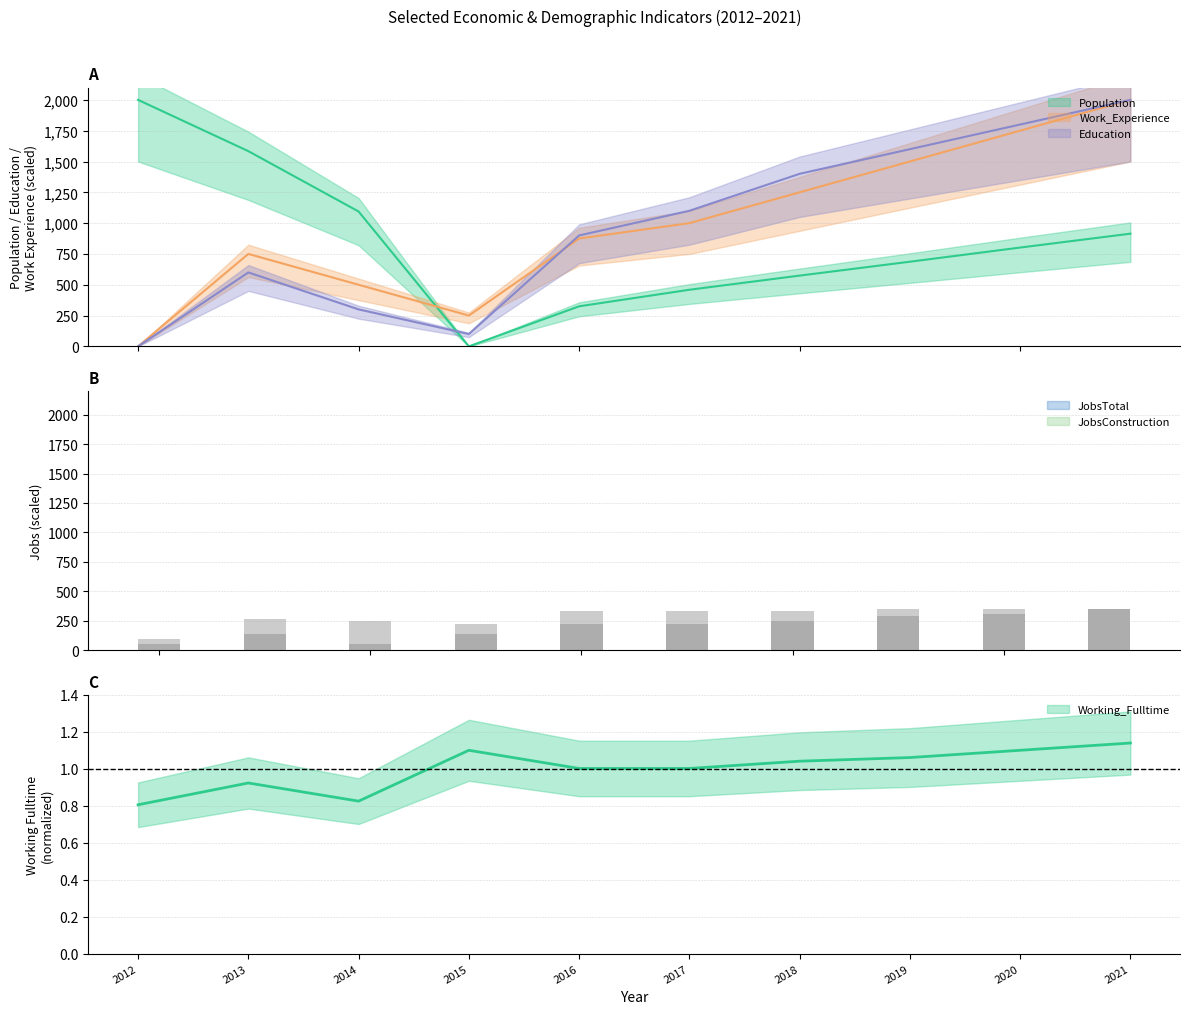

What is the highest value of the Working_Fulltime series?

1.1